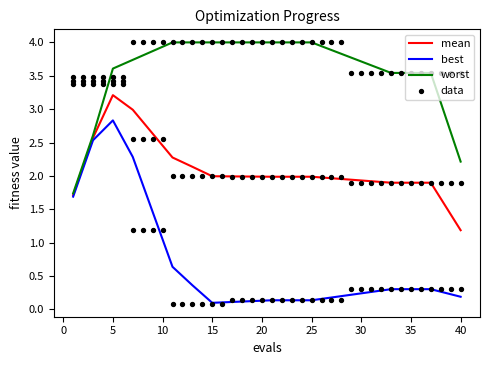

Which series has the largest Y range (max minus min)?

best